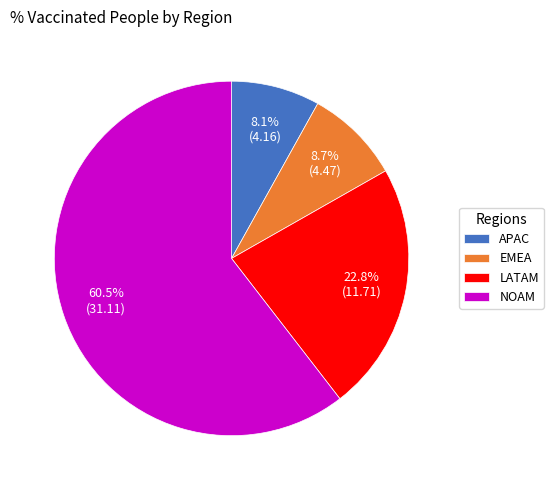

To the nearest percent, what is the difference between the largest and smallest slice percentages?

52%